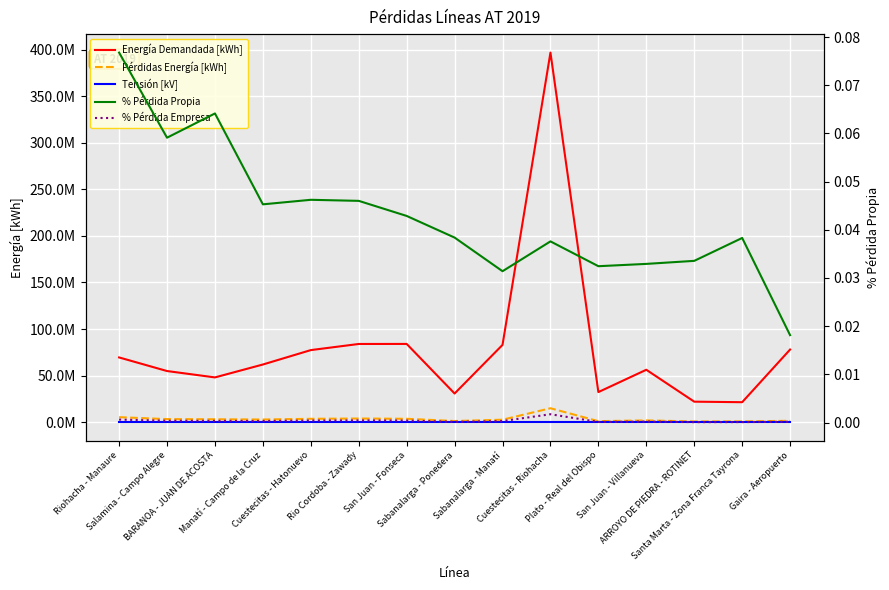

Reading left to right, transcribe all the data shown in this chart.

Energía Demandada [kWh]: 69500811.4	54890990.5	48040779.0	61896966.6	77377096.8	83957883.9	84007146.6	30745114.2	82968960.6	396930120.0	32280661.1	56254783.5	21992025.6	21420153.0	77980822.9
Pérdidas Energía [kWh]: 5335269.6	3244524.1	3081475.6	2802904.8	3576178.2	3862047.9	3601713.7	1180103.1	2605539.0	14922075.4	1047233.3	1851709.0	737826.0	820396.4	1413980.8
Tensión [kV]: 34.5	34.5	34.5	34.5	34.5	34.5	34.5	34.5	34.5	110.0	34.5	34.5	34.5	34.5	34.5
% Pérdida Propia: 0.1	0.1	0.1	0.0	0.0	0.0	0.0	0.0	0.0	0.0	0.0	0.0	0.0	0.0	0.0
% Pérdida Empresa: 0.0	0.0	0.0	0.0	0.0	0.0	0.0	0.0	0.0	0.0	0.0	0.0	0.0	0.0	0.0